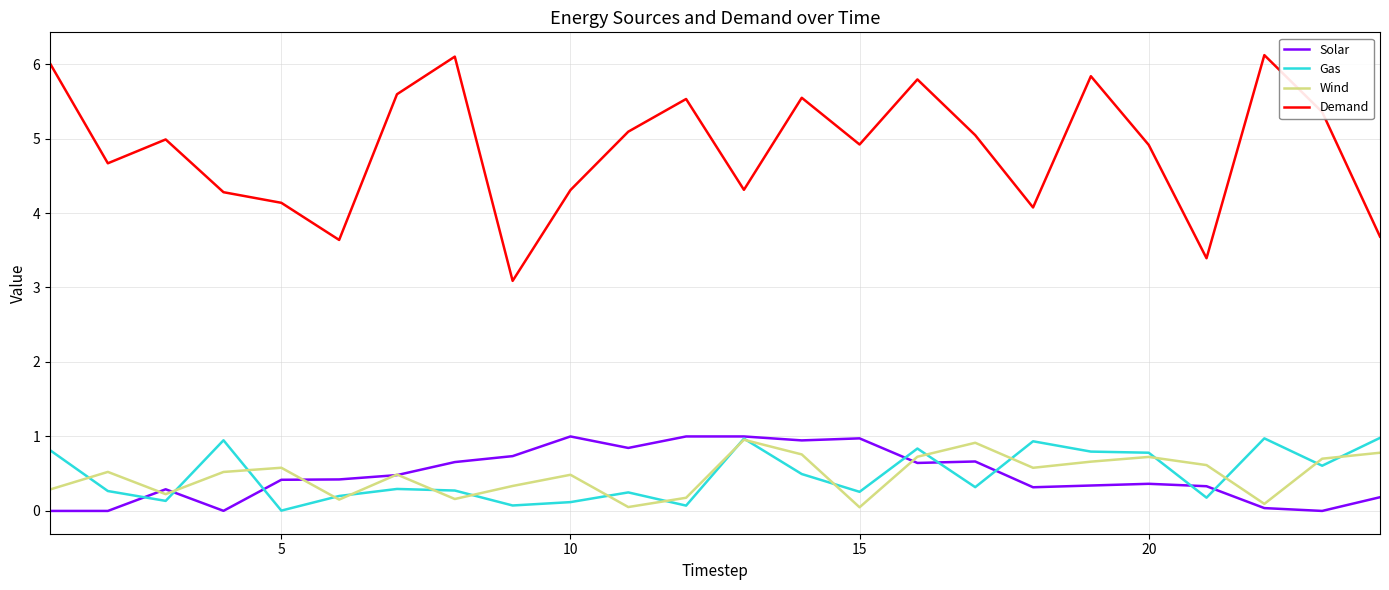

Is this an area chart (filled region under the line)?

No